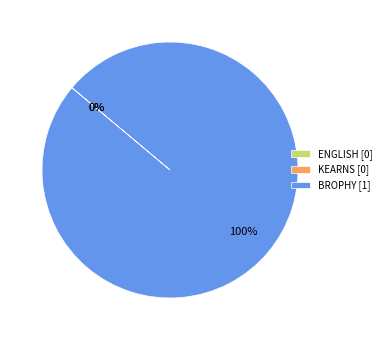

Is BROPHY the majority of the pie?

Yes